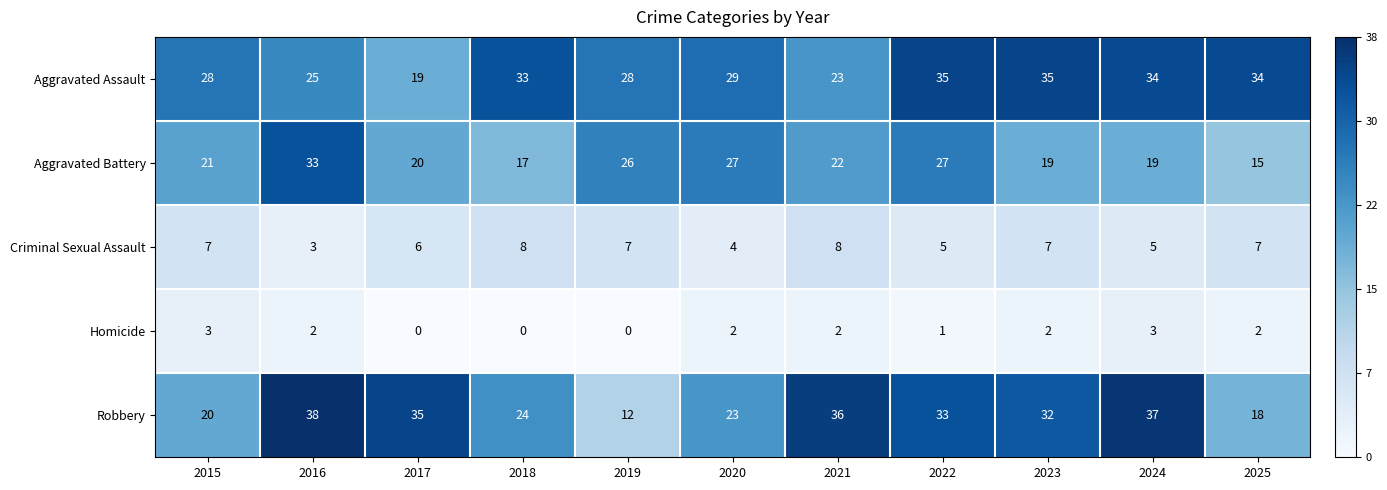

What is the difference between the maximum and minimum values in the Aggravated Battery series?

18